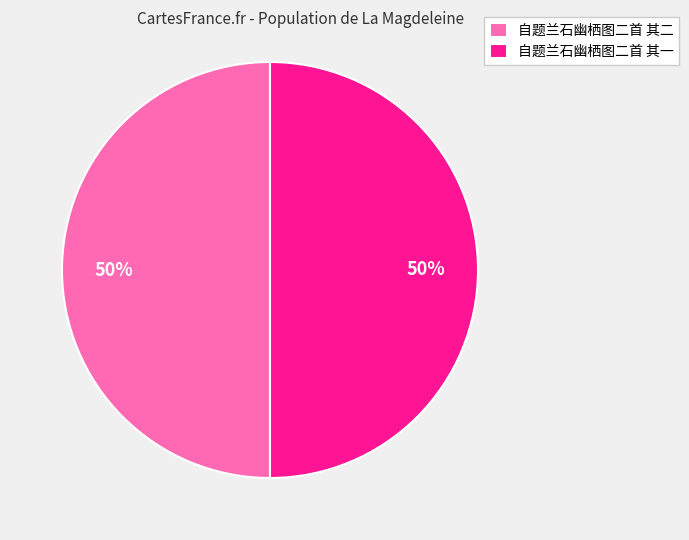

Is it true that 自题兰石幽栖图二首 其一 is 60% of the pie?

False